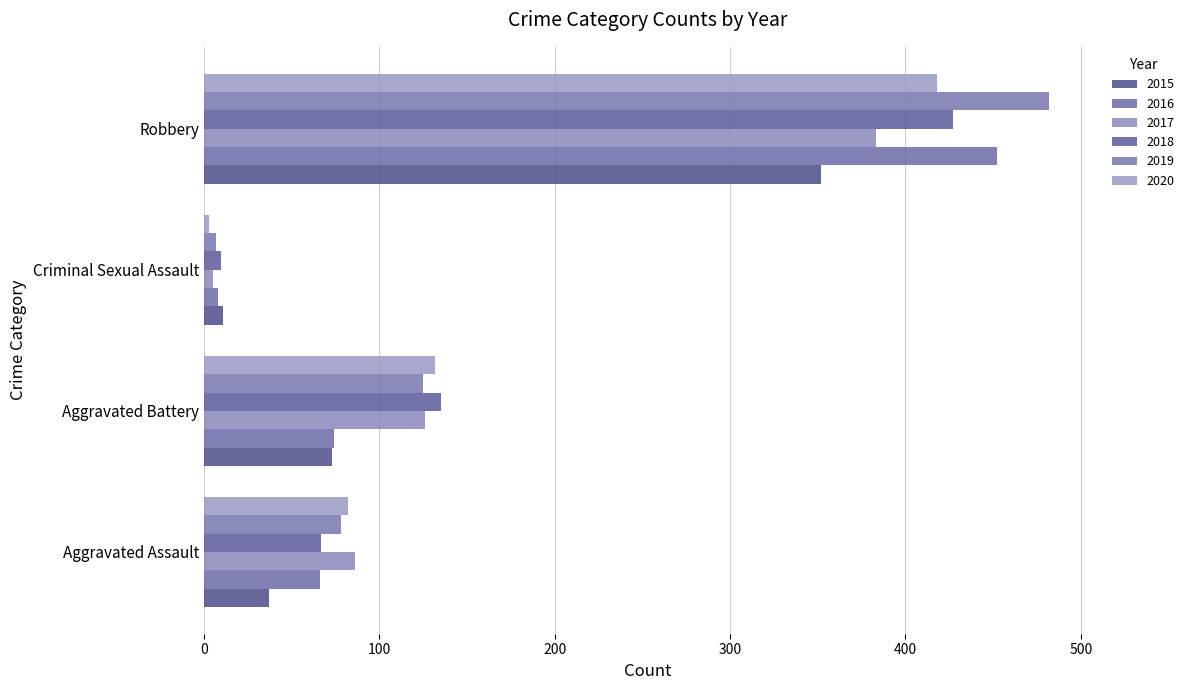

Rank the categories by 2018 value from lowest to highest.

Criminal Sexual Assault, Aggravated Assault, Aggravated Battery, Robbery